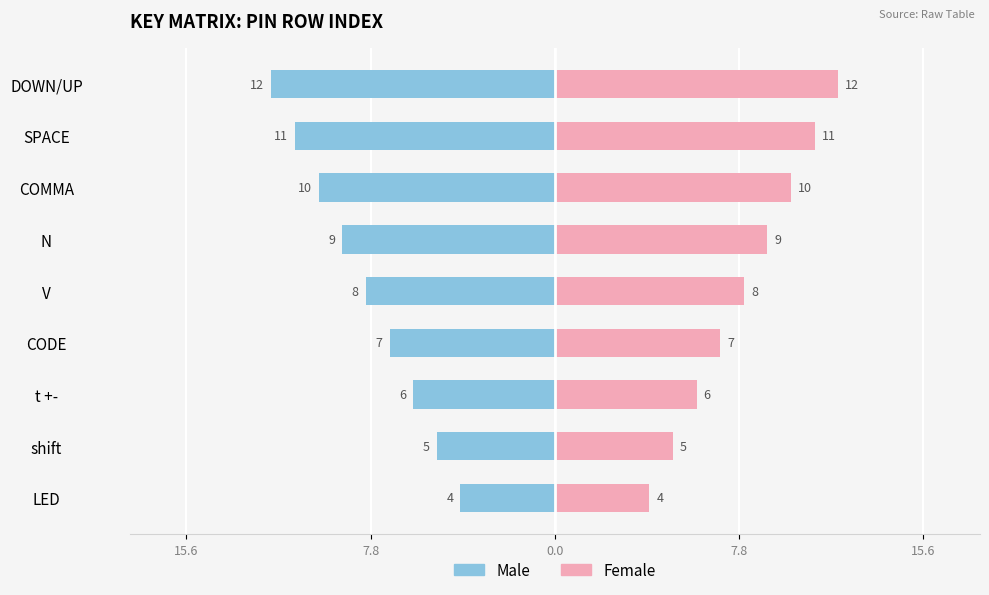

Reading left to right, transcribe all the data shown in this chart.

Male: -4	-5	-6	-7	-8	-9	-10	-11	-12
Female: 4	5	6	7	8	9	10	11	12